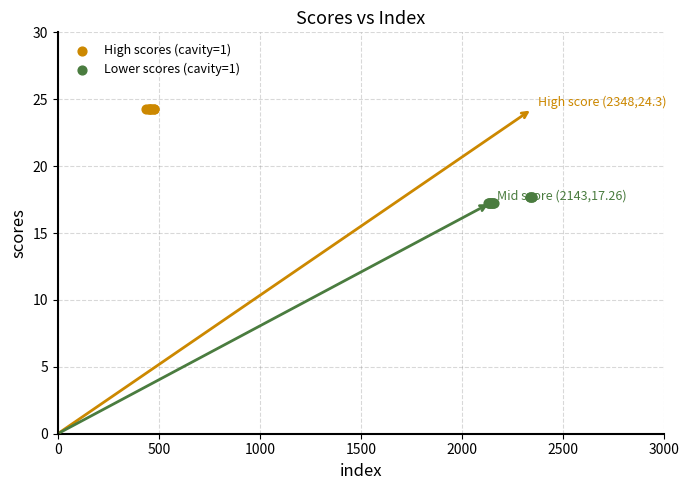

Which series contains the lowest Y value?

Lower scores (cavity=1)